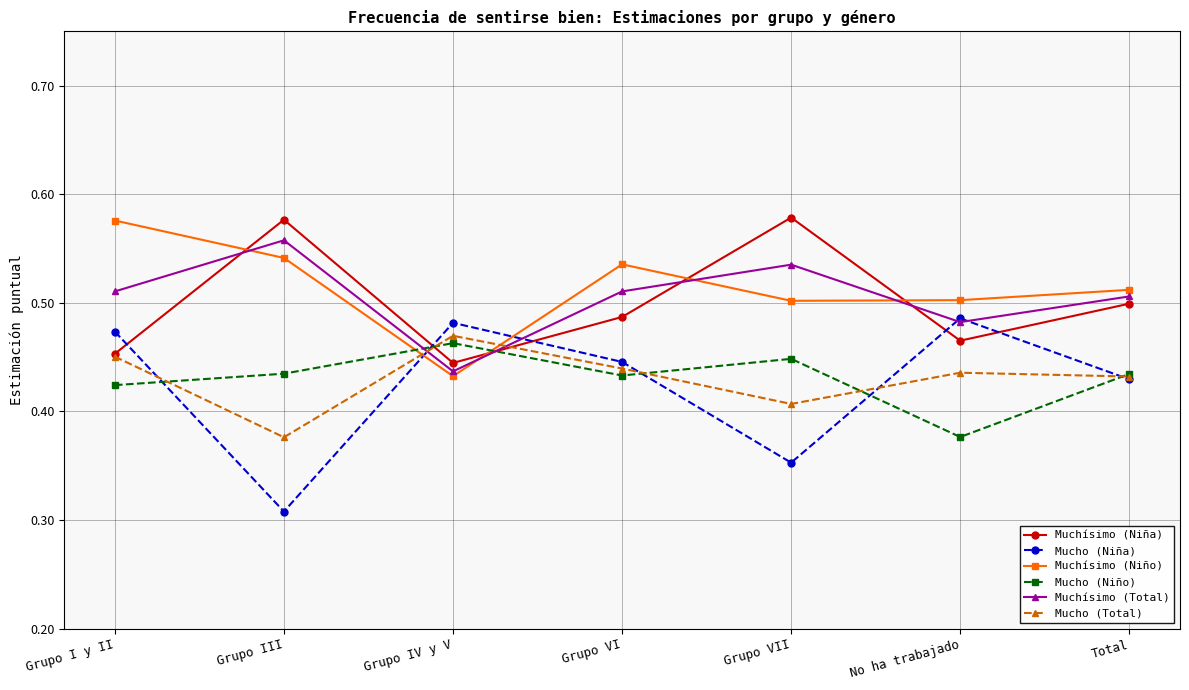

Which category has the lowest value across all series?

Grupo III